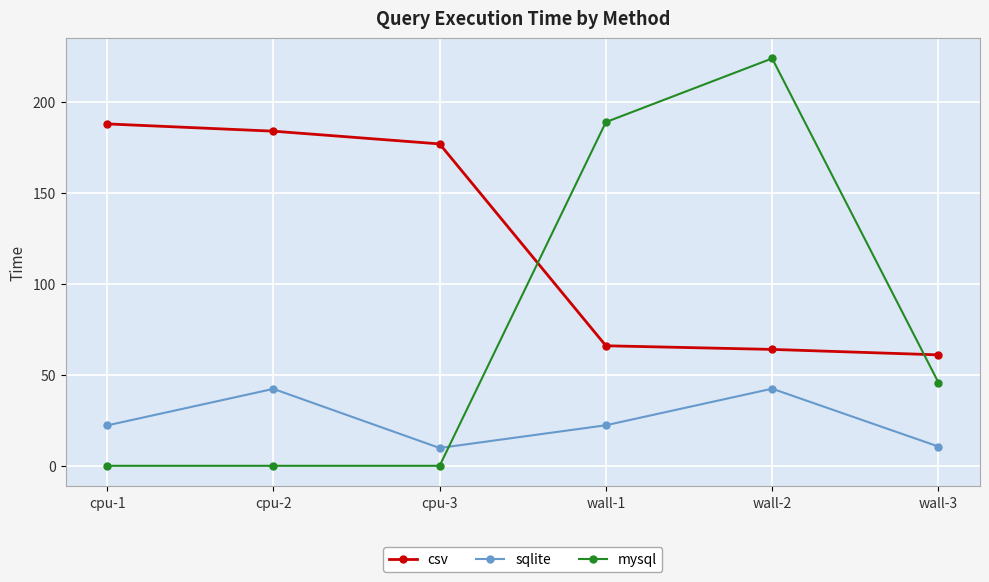

What is the difference between the maximum and minimum values in the csv series?

127.0